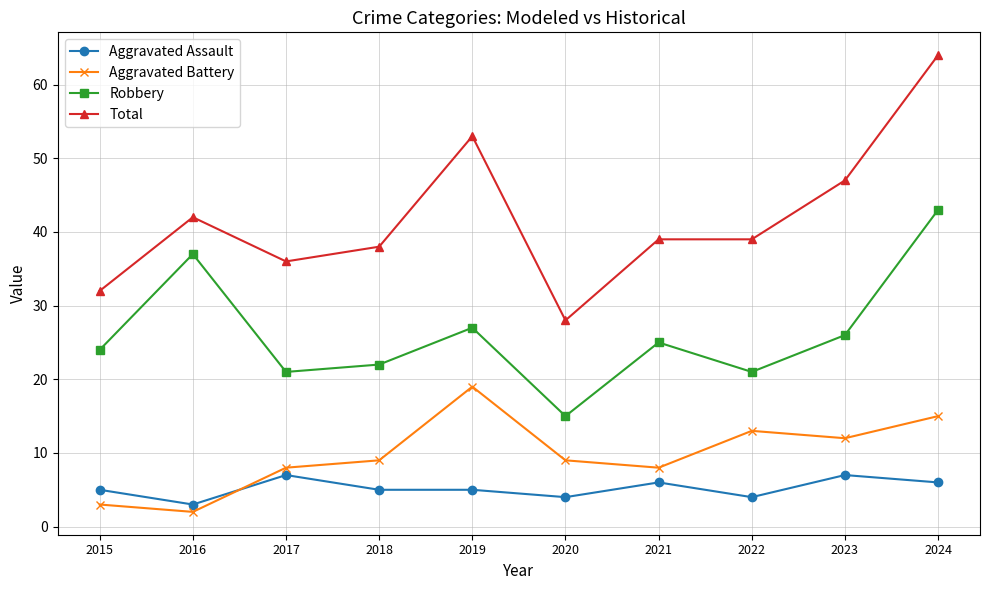

What is the average value of the Aggravated Assault series?

5